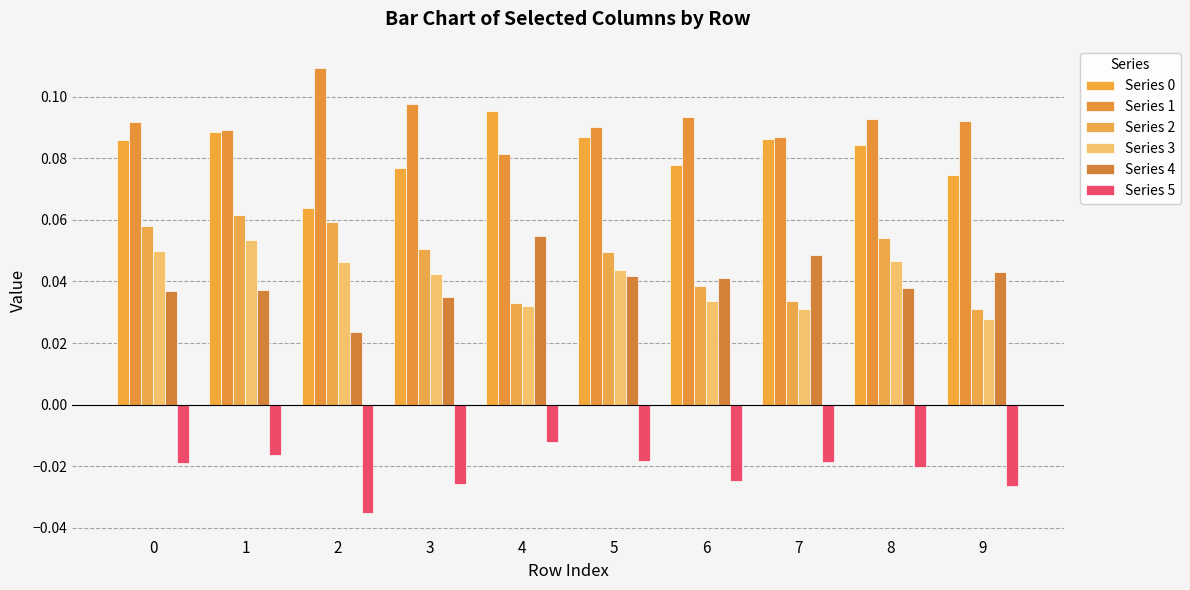

How many bars are there in each group?

6